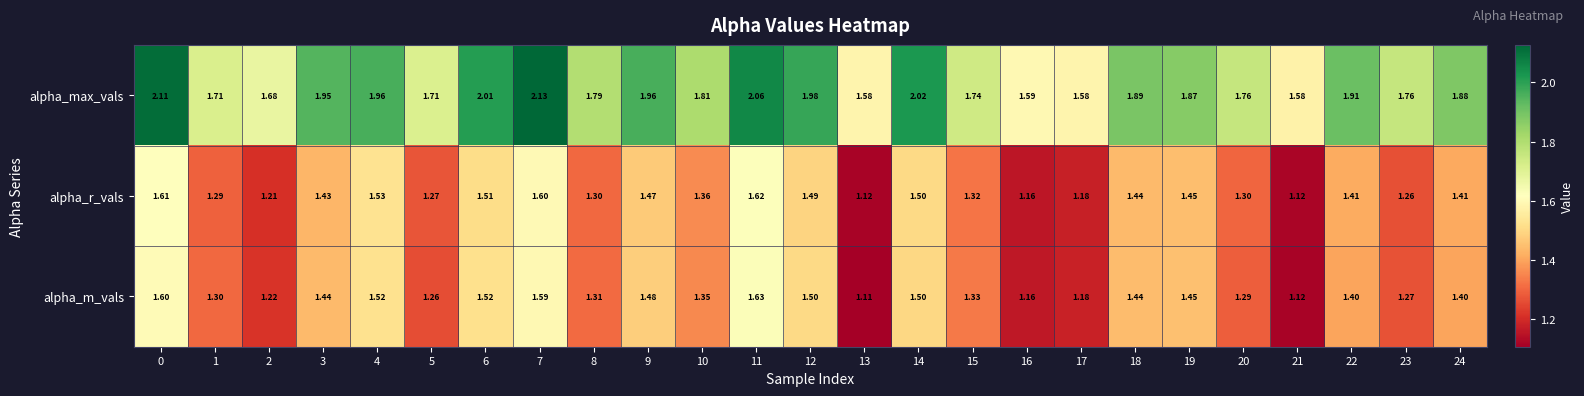

Is the value of alpha_r_vals at 8 greater than the value of alpha_m_vals at 20?

Yes